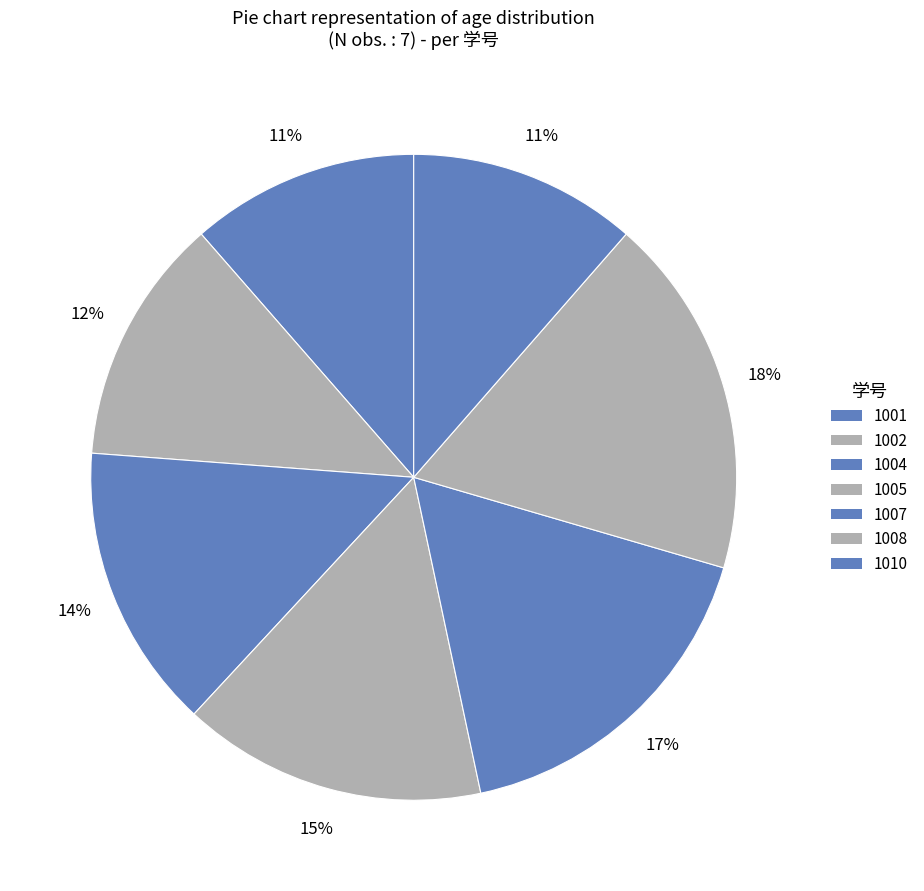

What is the total percentage of 1001 and 1007?

28.6%